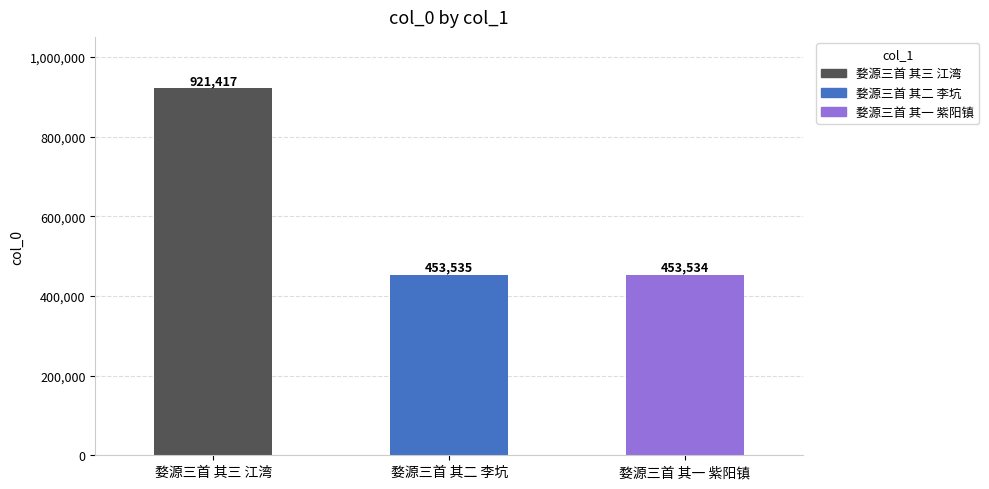

What is the minimum value shown in the chart?

453534